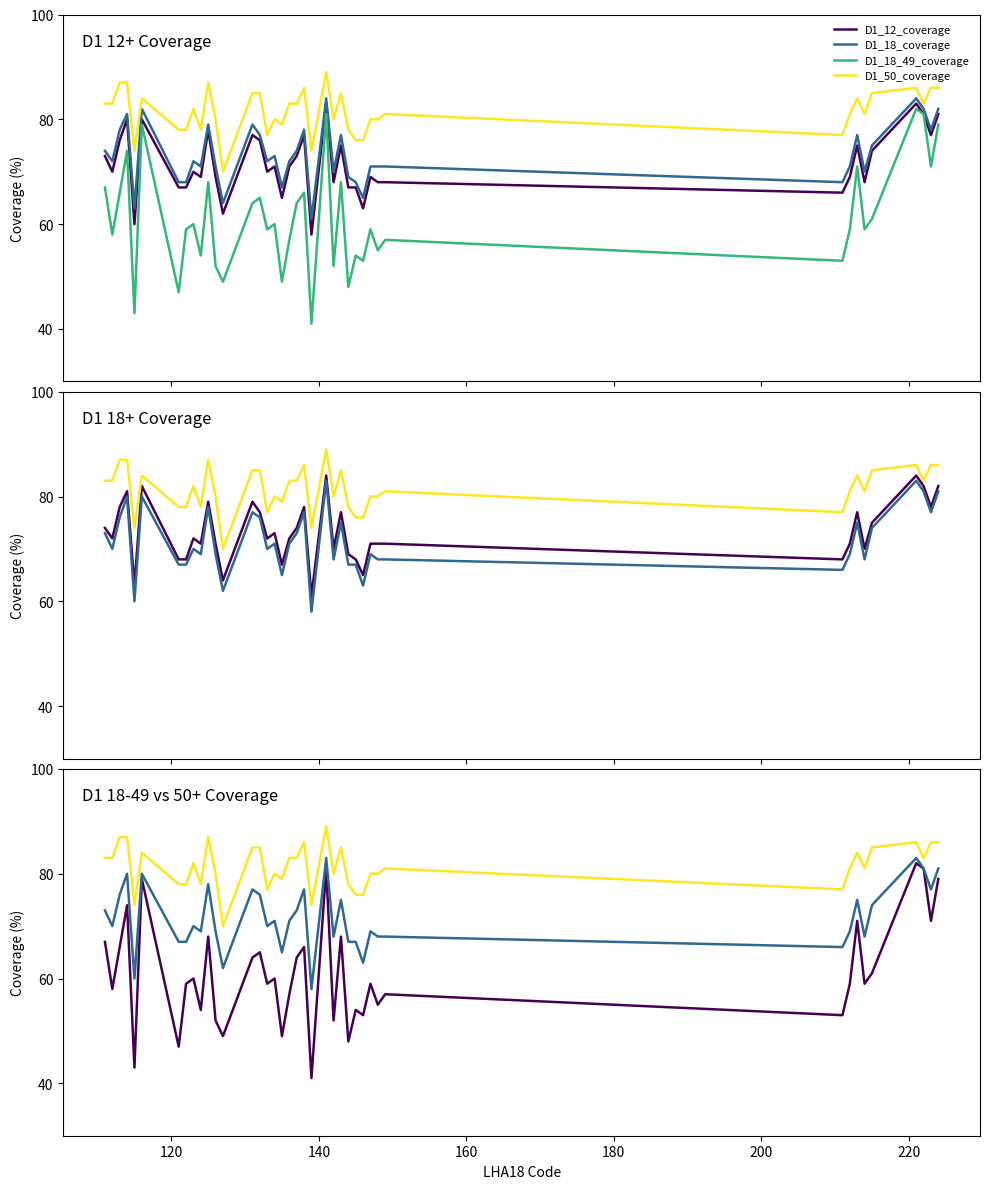

What is the maximum value shown in the chart?

89